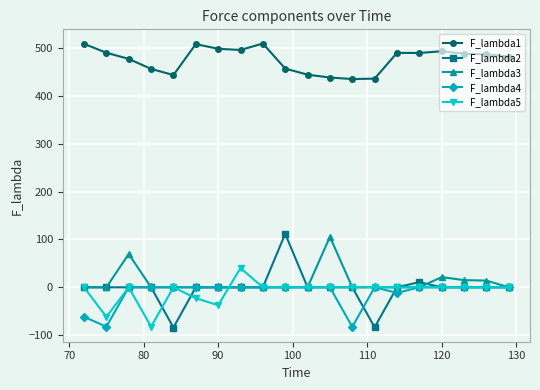

True or false: F_lambda2 and F_lambda1 cross at least once.

False